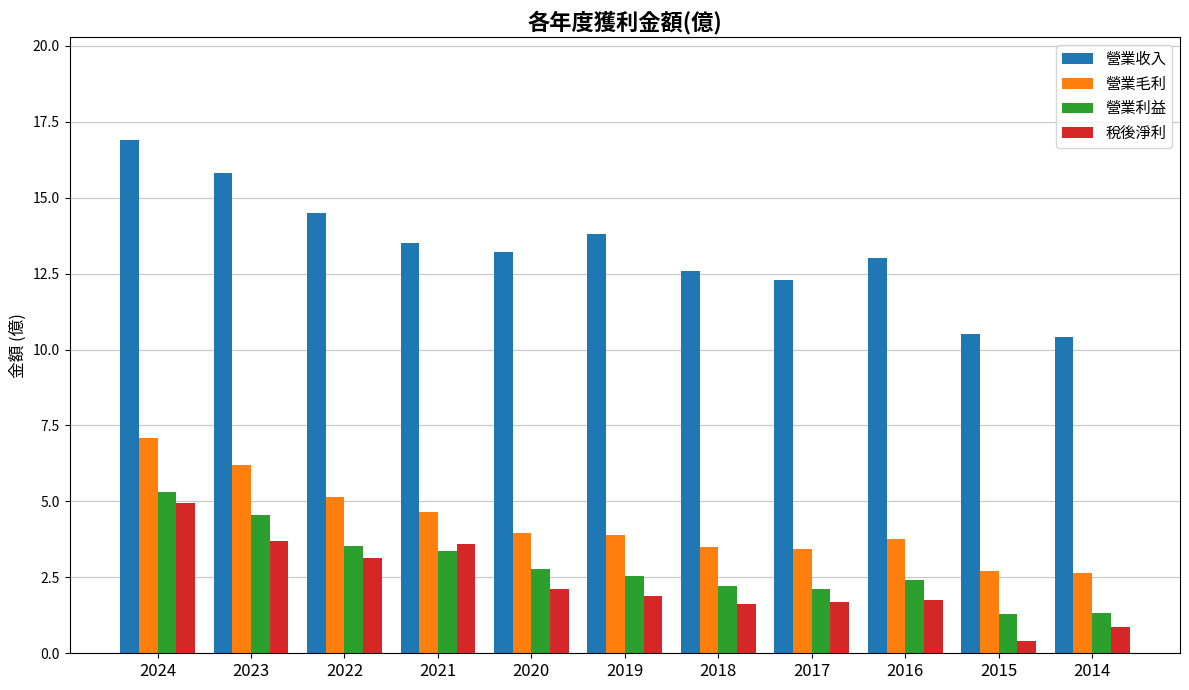

How many data points does each series have?

11